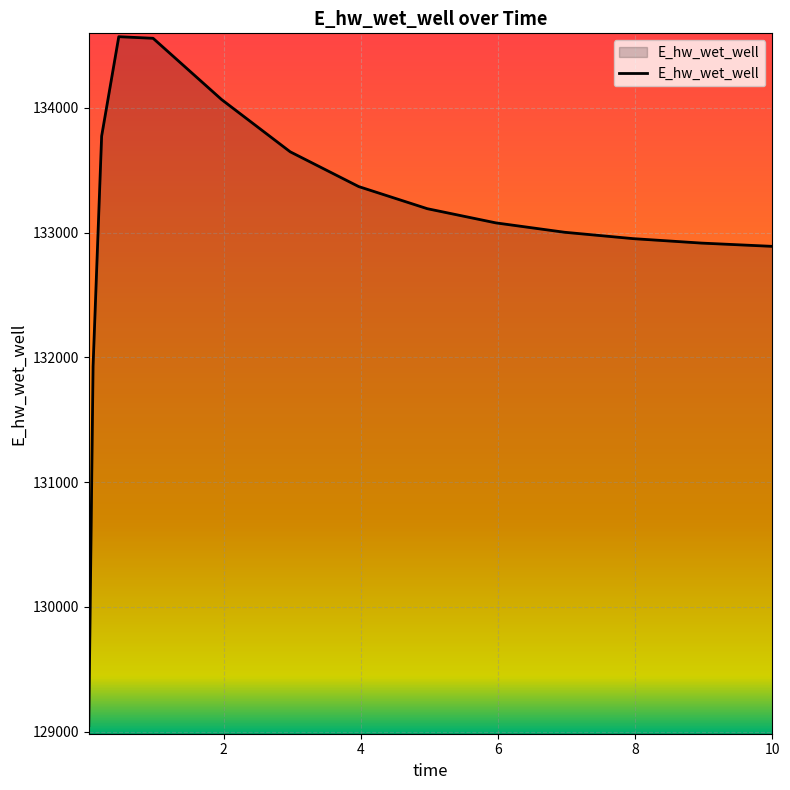

What is the difference between the maximum and minimum values?

5520.7